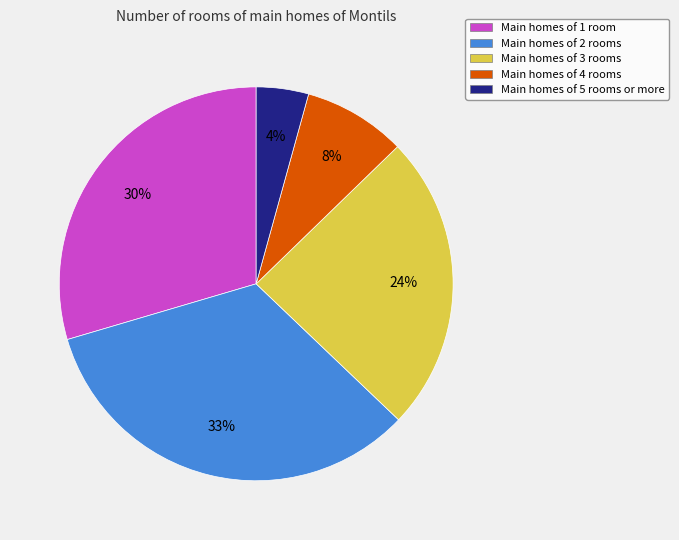

Combined, do Main homes of 2 rooms and Main homes of 3 rooms account for over 50%?

Yes